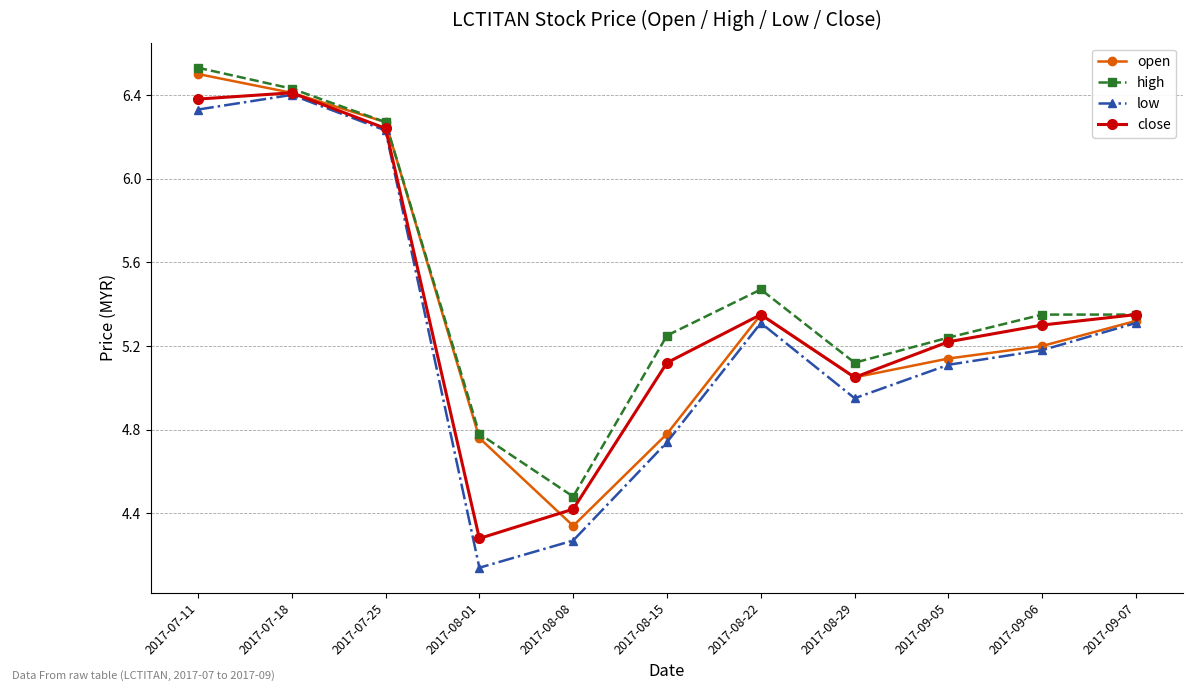

What is the label of the 5th point from the right?

2017-08-22